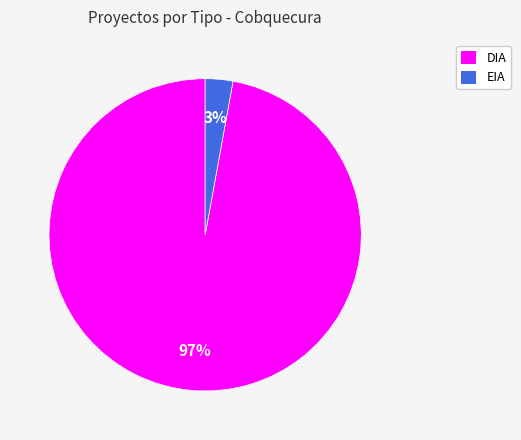

Between DIA and EIA, which is larger?

DIA